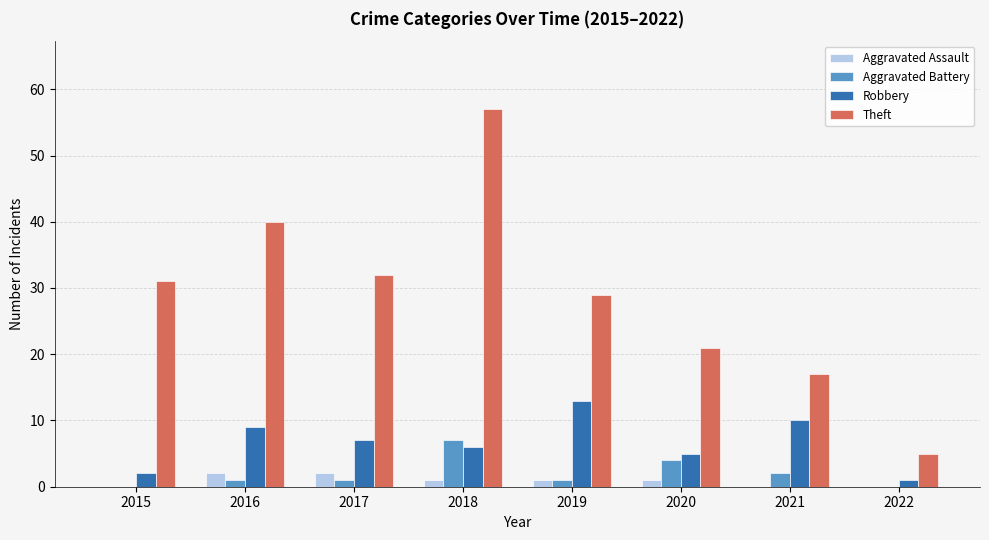

Which series has the largest total across all categories?

Theft